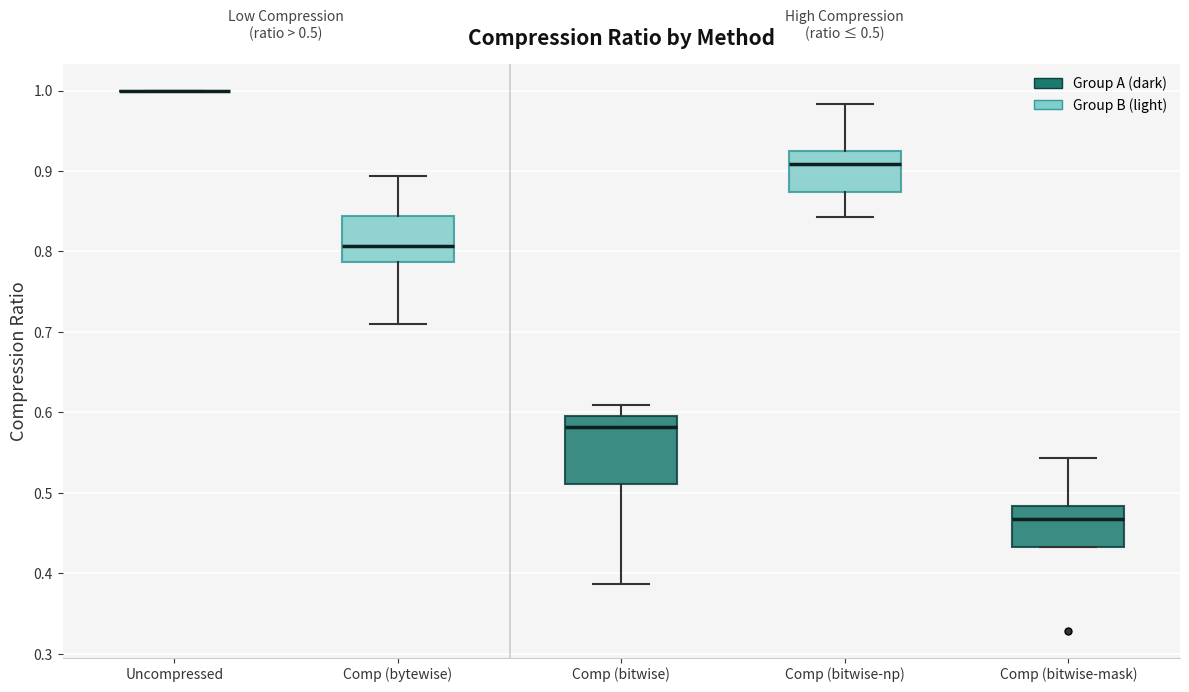

Which box is the tallest, from its lower edge to its upper edge?

Comp (bitwise)